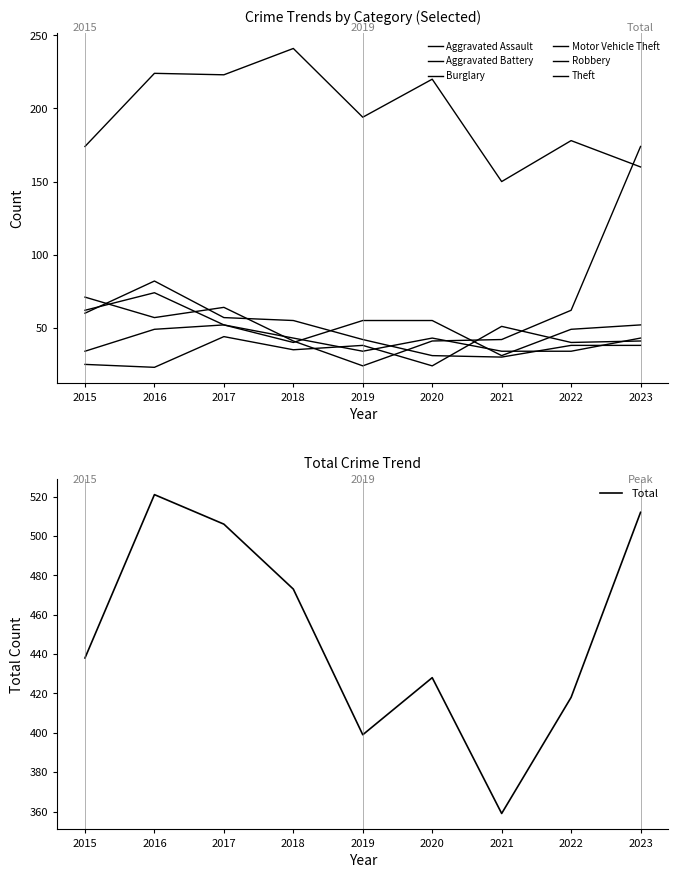

True or false: Aggravated Assault has a value of 23 at 2016.

True